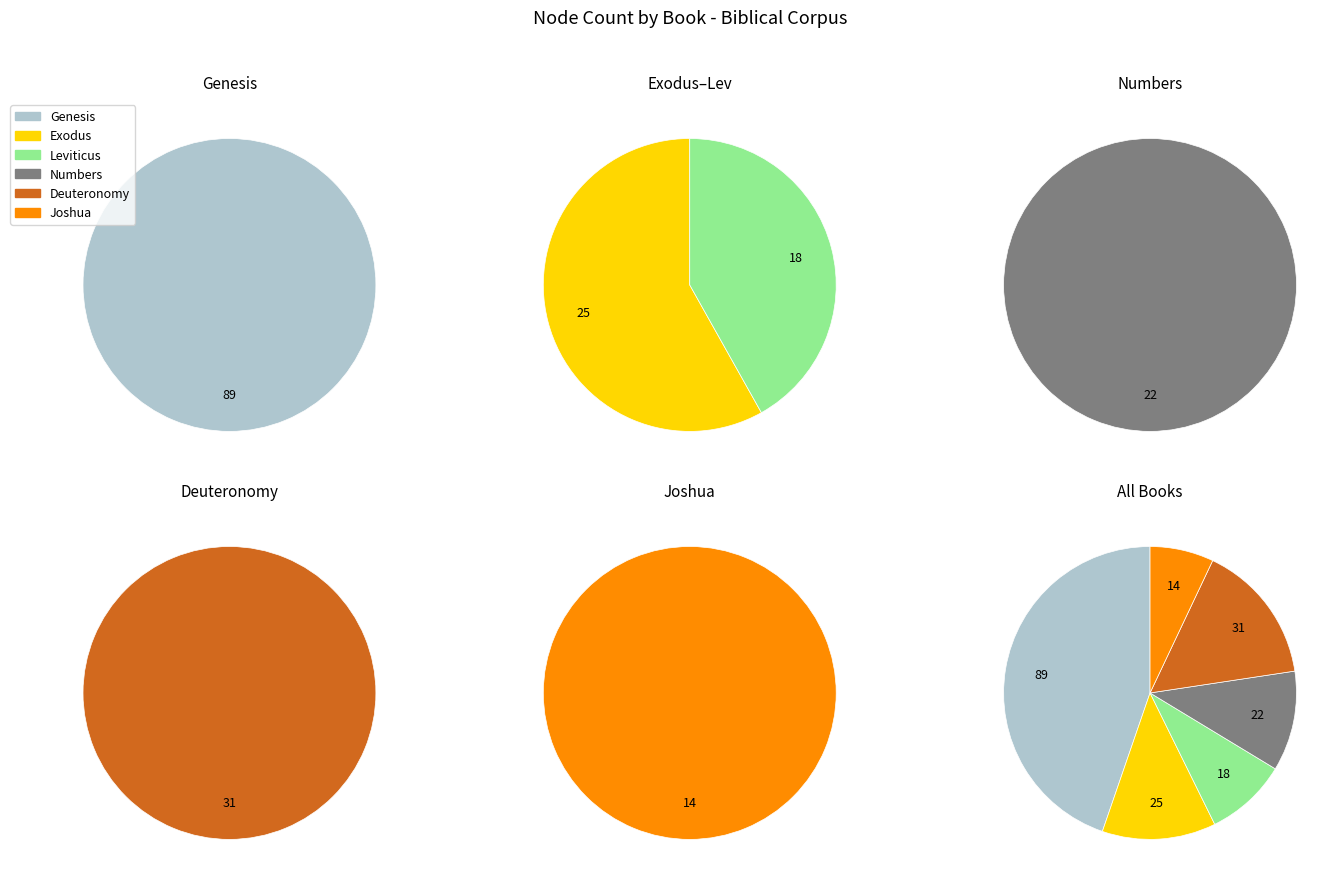

How many slices are in this pie chart?

6